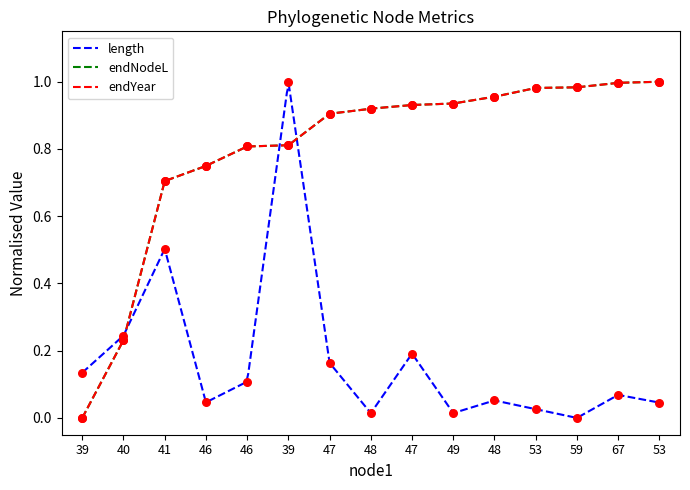

What is the total value across all series at 40?

0.7